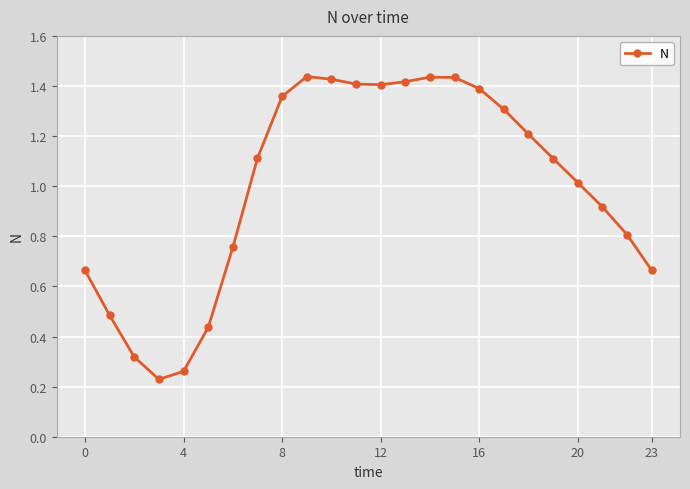

What is the value of the 19th point from the left?

1.2